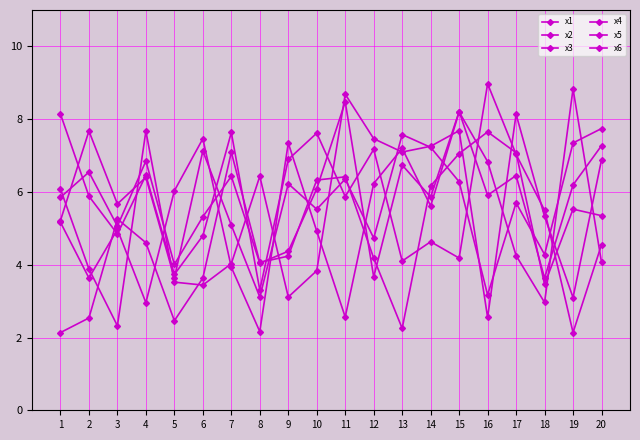

Is this an area chart (filled region under the line)?

No